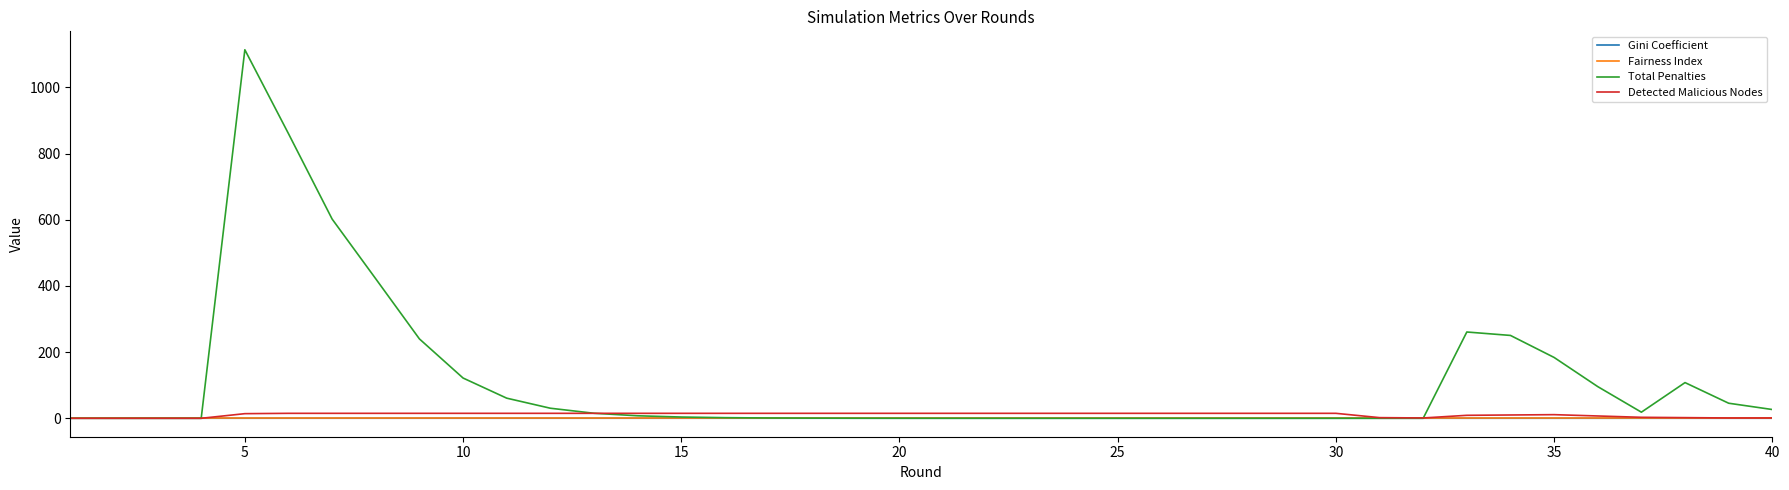

Which series has the widest spread of values?

Total Penalties